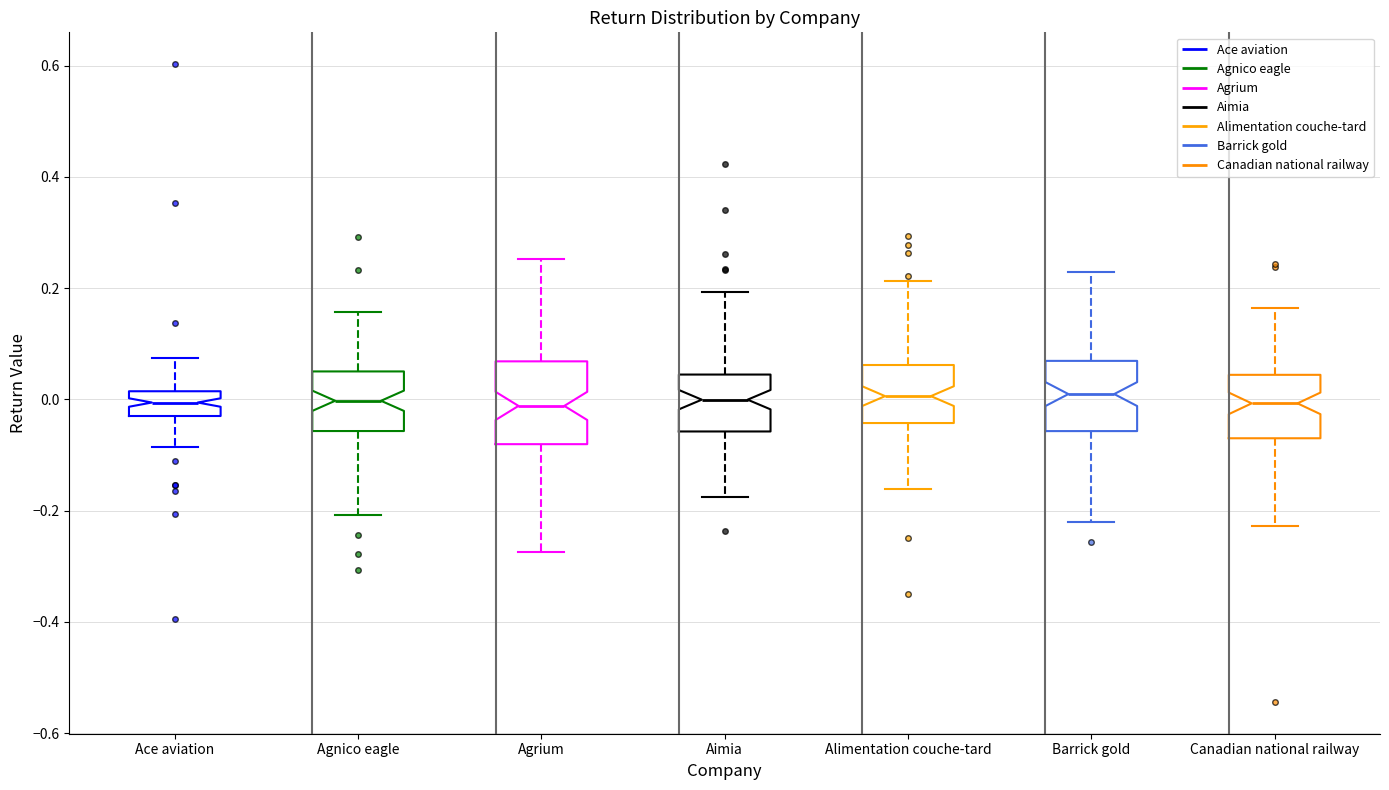

Reading left to right, transcribe this box plot: for each box, give where its median line is, the range the box spans, and where its two whiskers end, as read against the y-axis. The values are not printed on the chart, so give them approximately, as read against the axis.

Ace aviation: median 0.00, box -0.02 to 0.02, whiskers -0.08 to 0.08
Agnico eagle: median 0.00, box -0.06 to 0.06, whiskers -0.20 to 0.16
Agrium: median -0.02, box -0.08 to 0.06, whiskers -0.28 to 0.26
Aimia: median 0.00, box -0.06 to 0.04, whiskers -0.18 to 0.20
Alimentation couche-tard: median 0.00, box -0.04 to 0.06, whiskers -0.16 to 0.22
Barrick gold: median 0.00, box -0.06 to 0.06, whiskers -0.22 to 0.22
Canadian national railway: median 0.00, box -0.06 to 0.04, whiskers -0.22 to 0.16